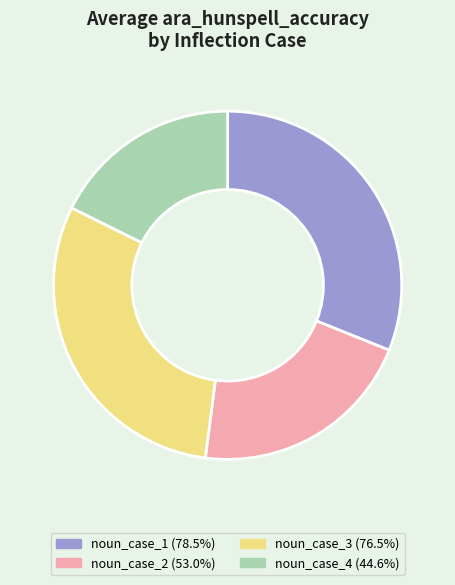

Does noun_case_2 represent more than half of the total?

No